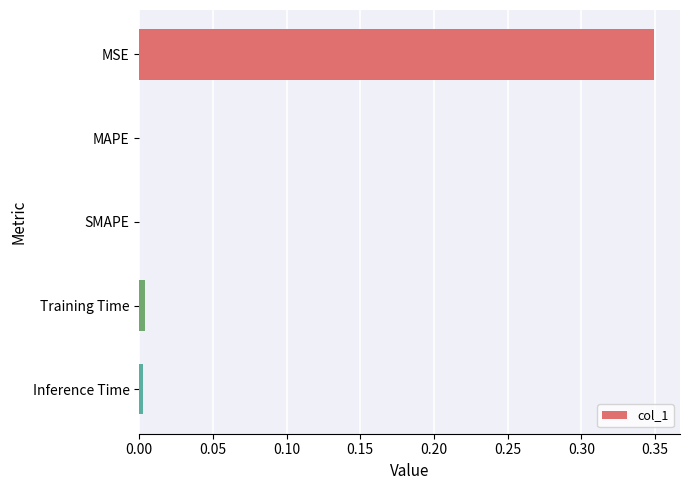

Is it true that the value at MAPE is 0.0?

True